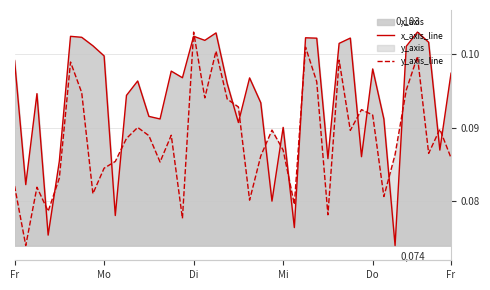

True or false: y_axis_line has a value of 0.1 at 36.

True